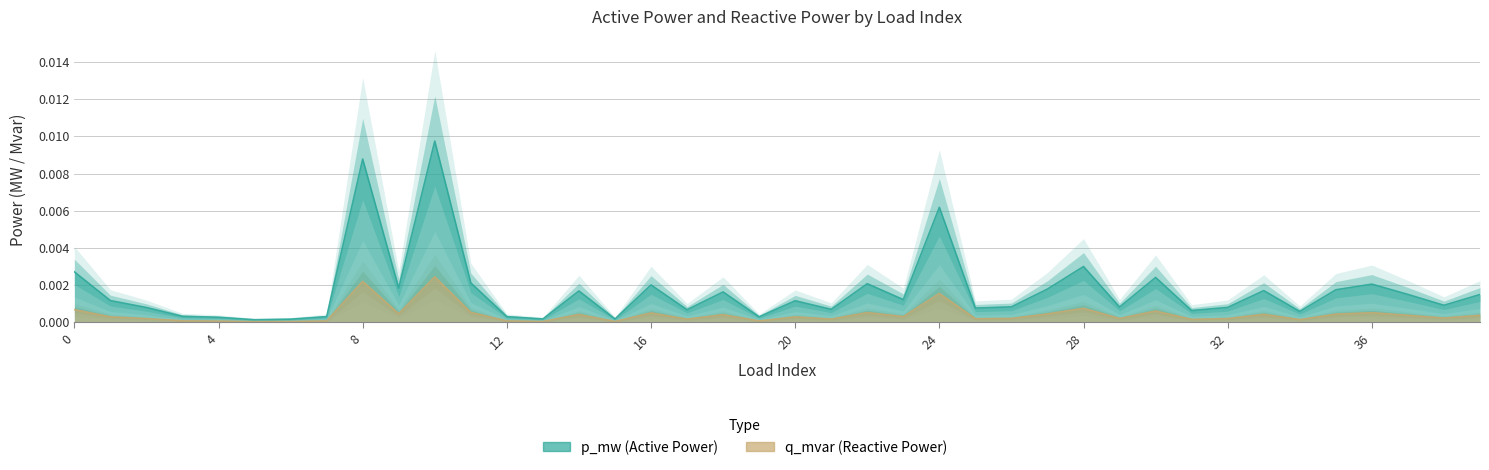

In q_mvar, how many points are higher than both neighbors (excluding endpoints)?

12